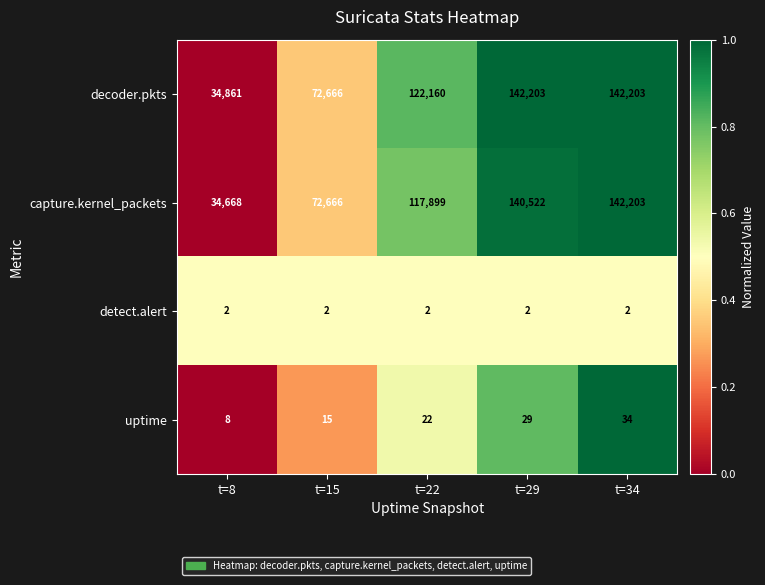

Which series has the largest total across all categories?

decoder.pkts